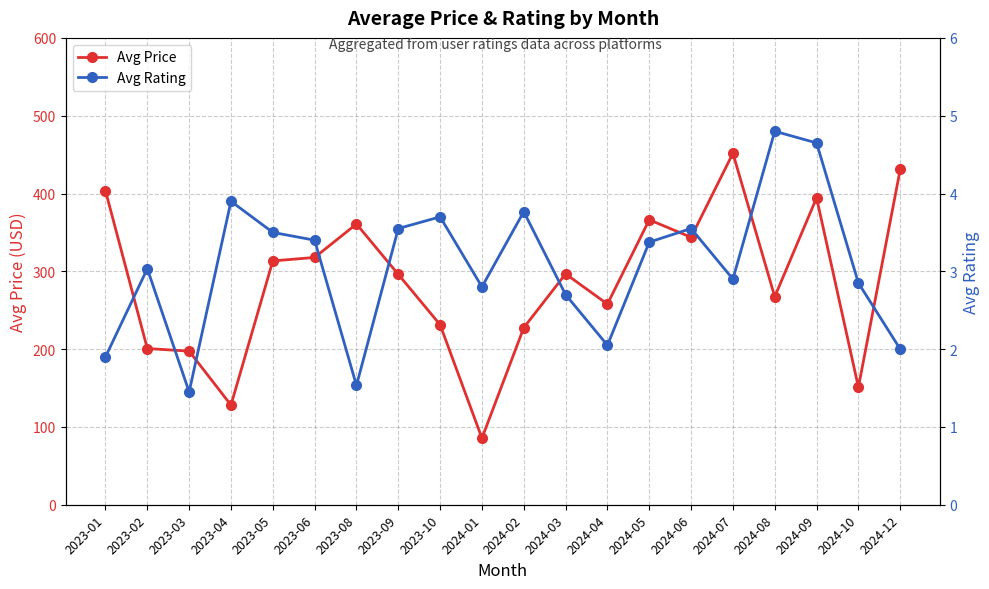

Is the value of Avg Rating at 2024-10 greater than the value of Avg Price at 2023-10?

No